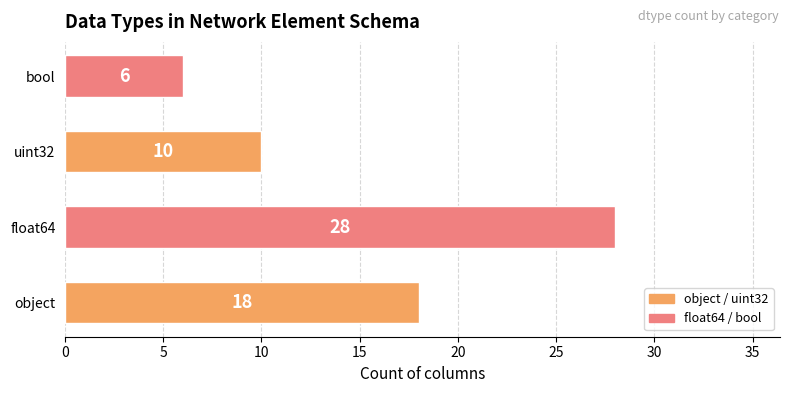

What is the change in value from object to bool?

-12